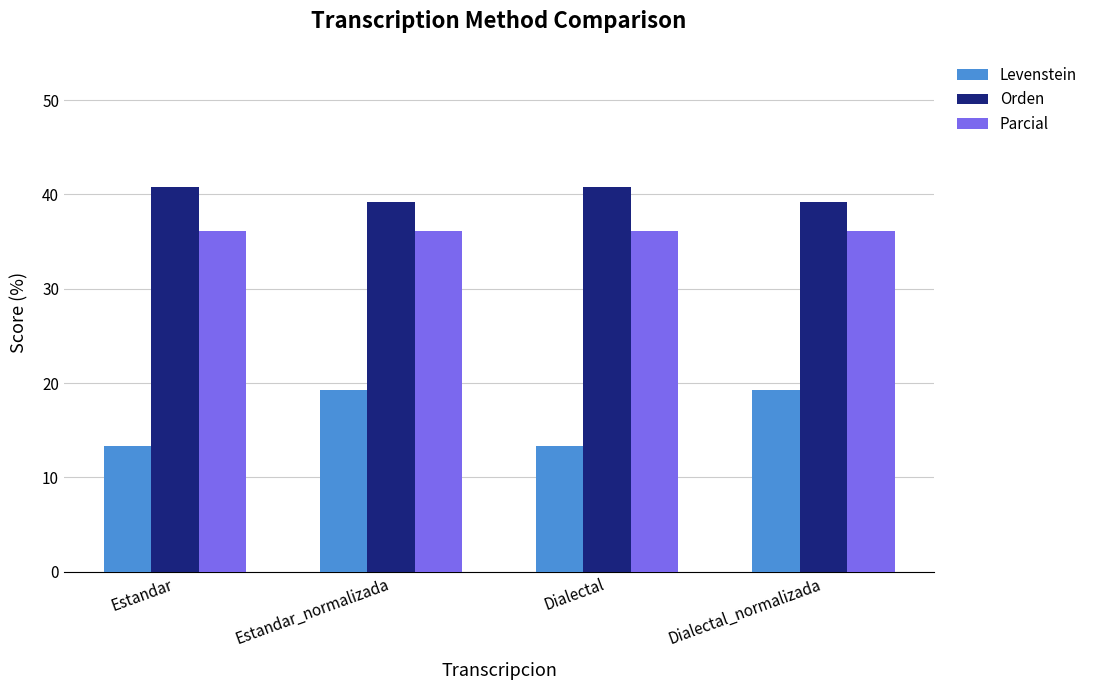

What is the difference between the maximum and minimum values in the Orden series?

1.6